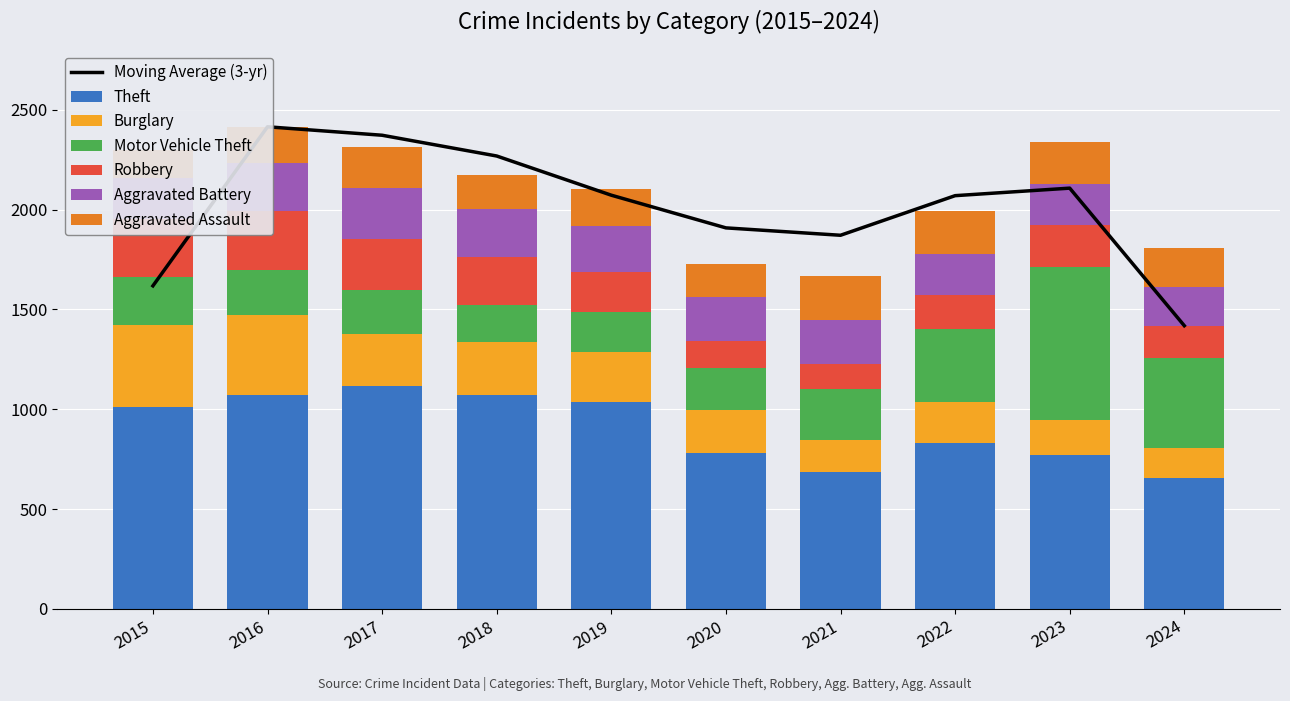

Reading left to right, what are all the values shown in this chart?

Theft: 2015=1012	2016=1070	2017=1116	2018=1074	2019=1035	2020=781	2021=684	2022=829	2023=770	2024=654
Burglary: 2015=408	2016=404	2017=261	2018=264	2019=251	2020=215	2021=162	2022=205	2023=177	2024=151
Motor Vehicle Theft: 2015=243	2016=222	2017=218	2018=184	2019=200	2020=212	2021=256	2022=370	2023=764	2024=454
Robbery: 2015=291	2016=295	2017=259	2018=242	2019=203	2020=132	2021=126	2022=170	2023=213	2024=159
Aggravated Battery: 2015=206	2016=244	2017=255	2018=239	2019=228	2020=223	2021=217	2022=205	2023=204	2024=194
Aggravated Assault: 2015=140	2016=180	2017=205	2018=169	2019=184	2020=164	2021=224	2022=216	2023=211	2024=198